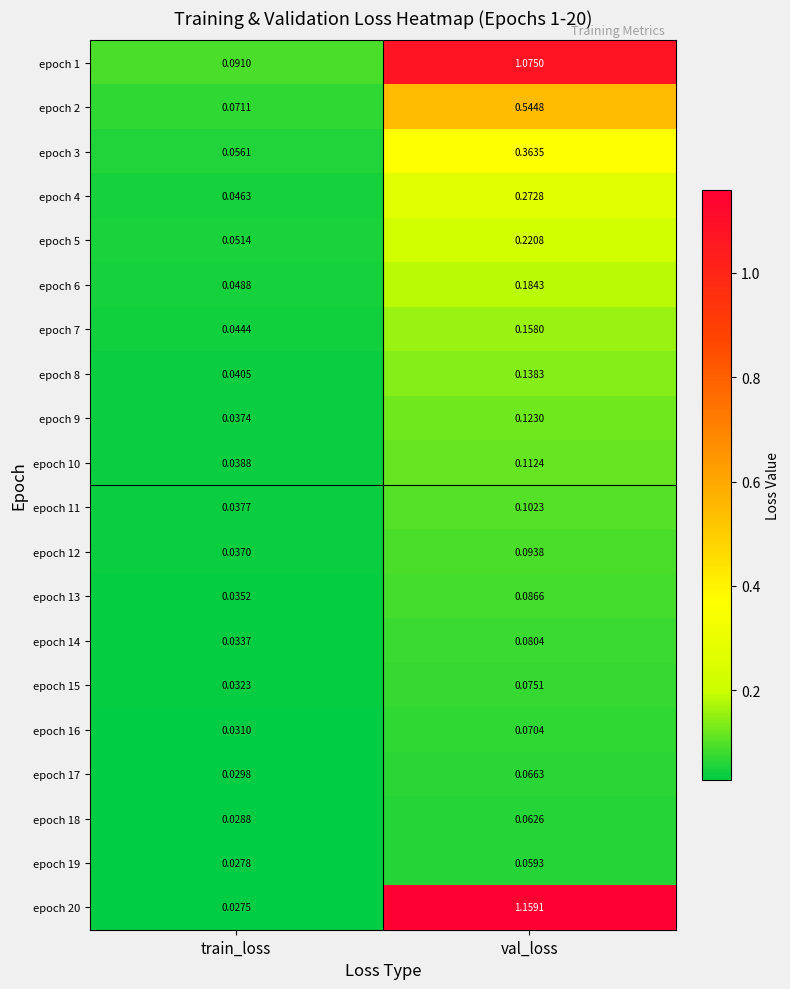

At which label is epoch 17 closest to 0?

train_loss